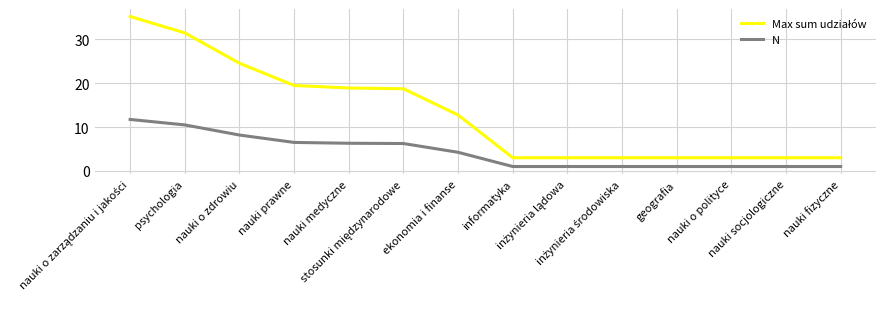

How many lines are shown in the chart?

2